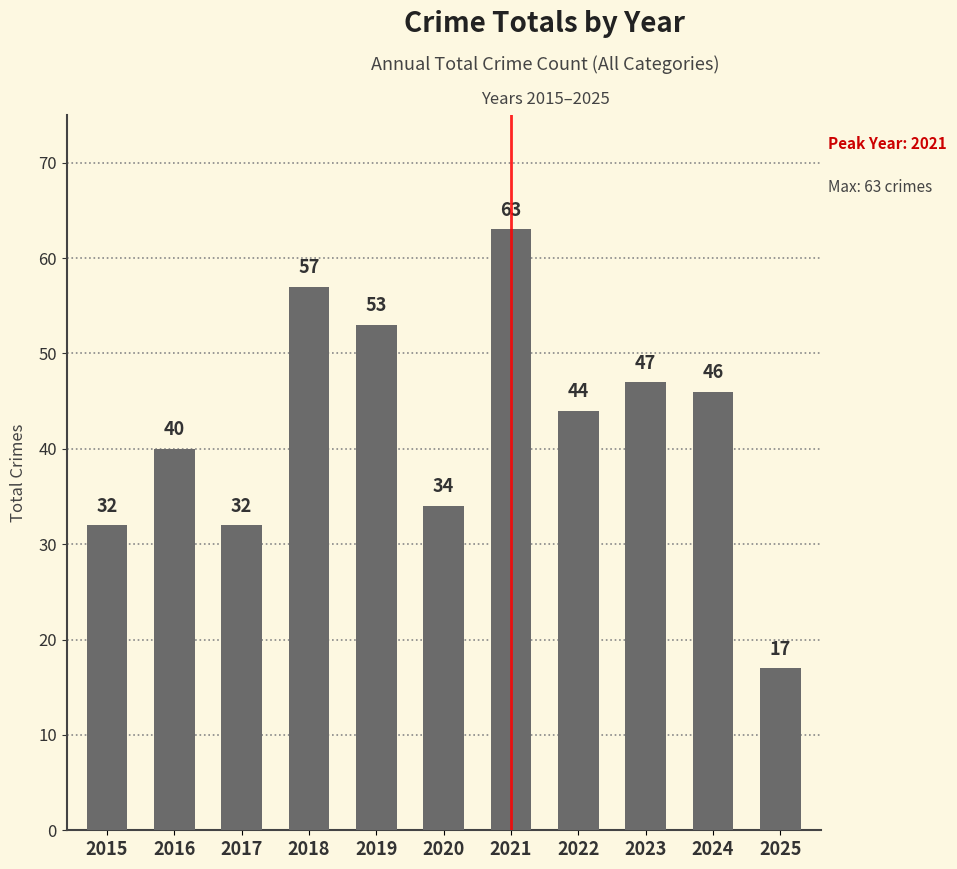

What is the value of the 7th bar from the left?

63